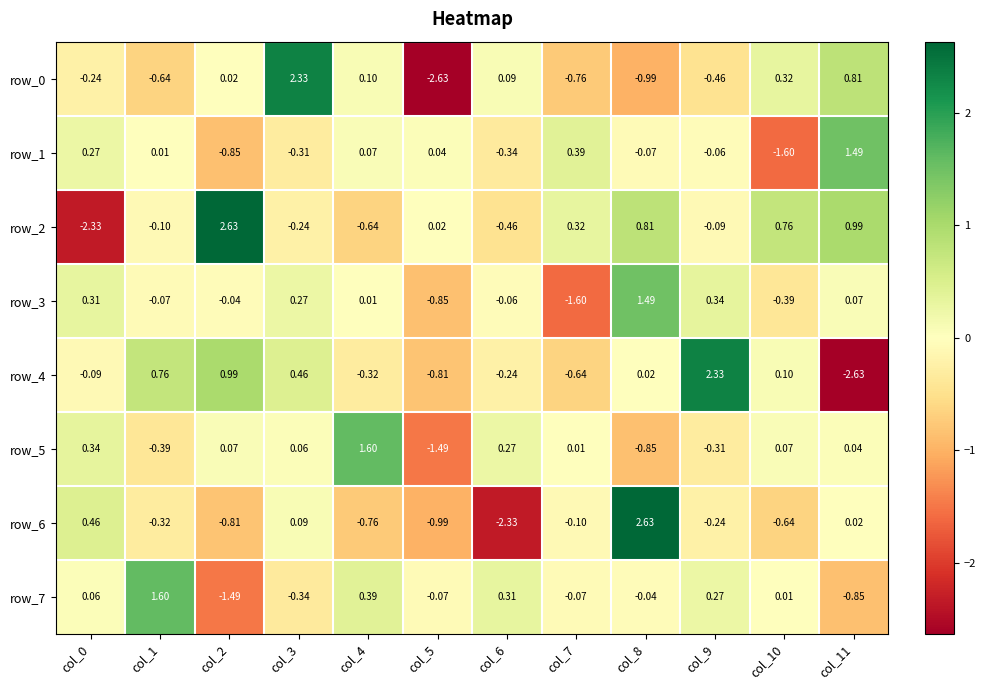

How many categories are shown in the chart?

12